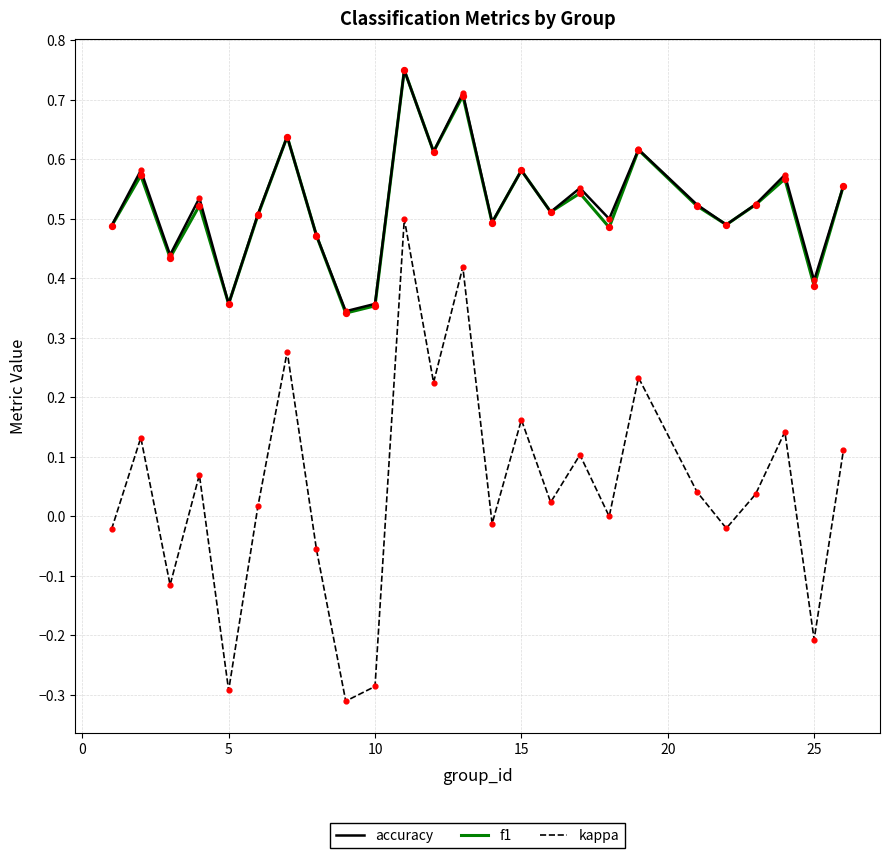

What are all the series names shown in the legend?

accuracy, f1, kappa